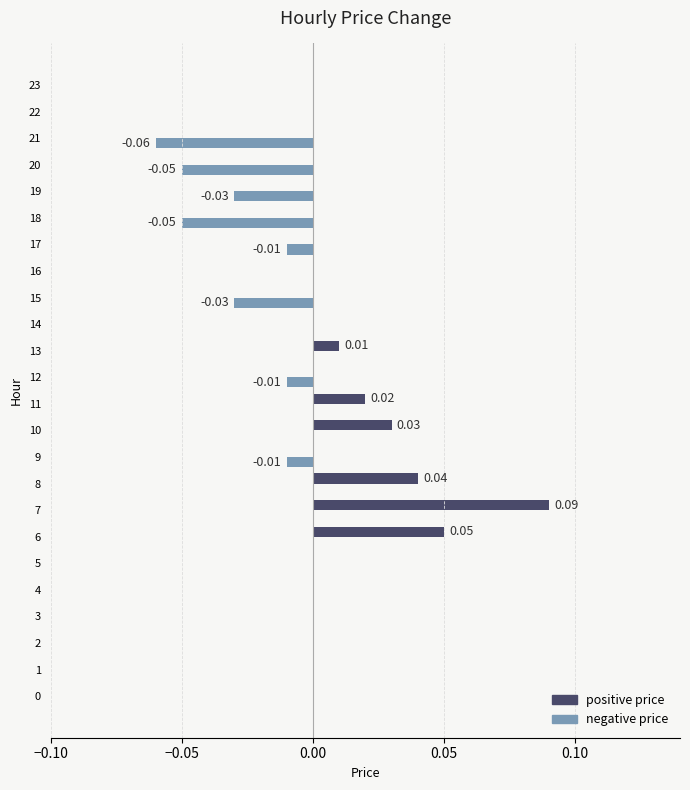

Between 12 and 18, which series saw the biggest shift?

negative price